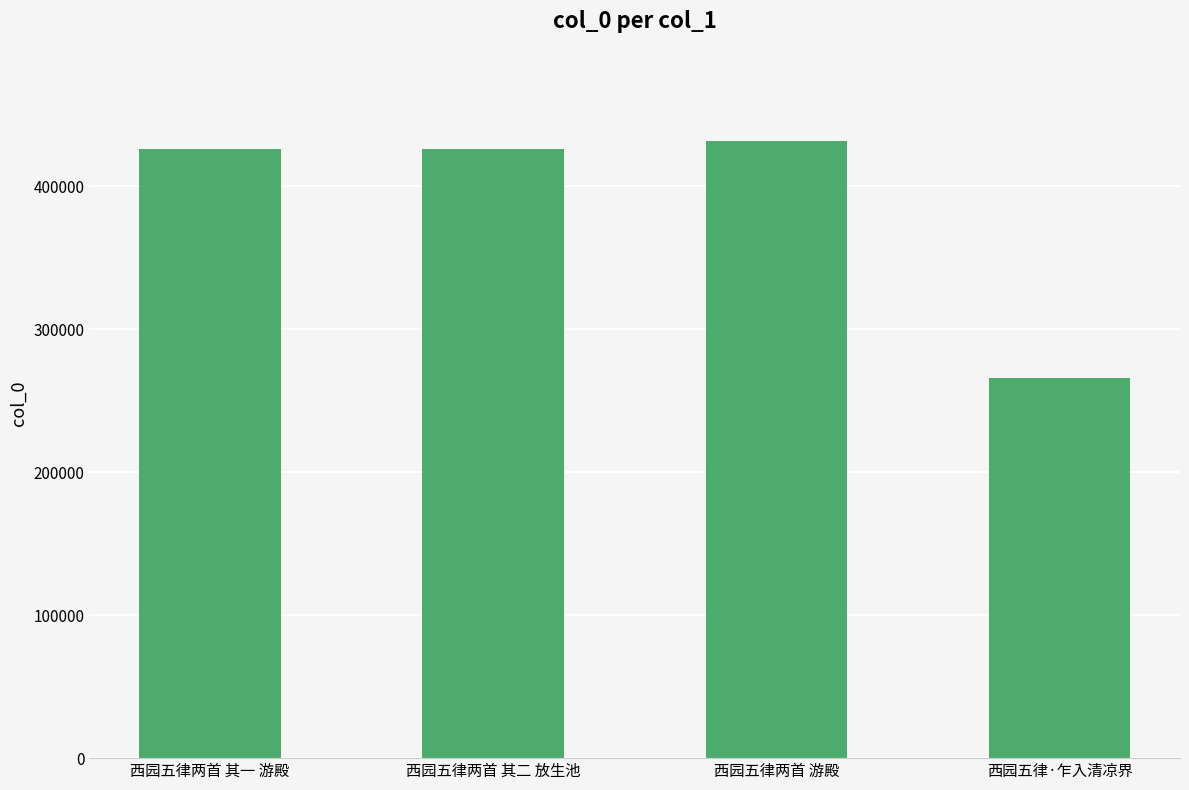

True or false: the data shows 402734 at 西园五律·乍入清凉界.

False